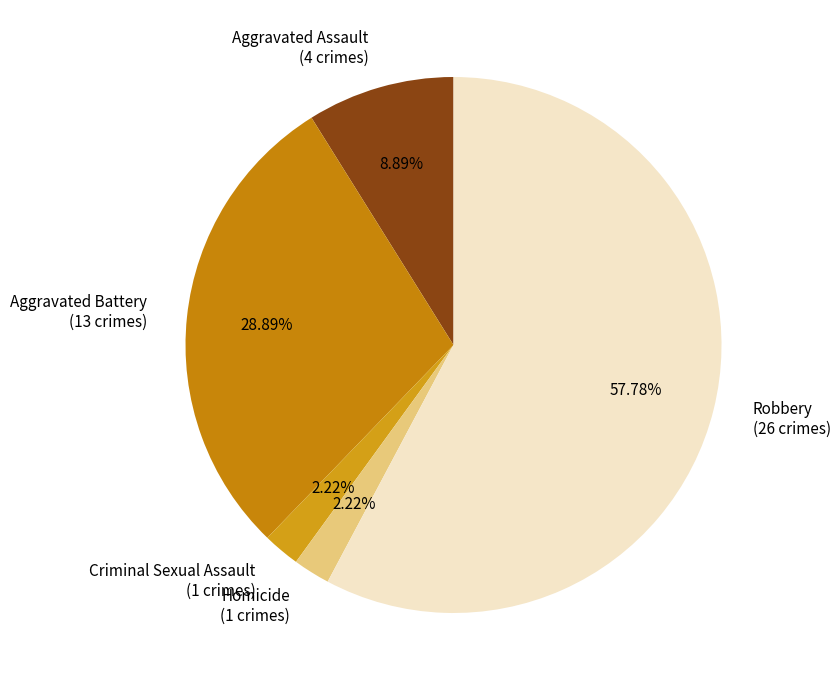

To the nearest percent, what is the combined percentage of Robbery and Criminal Sexual Assault?

60%